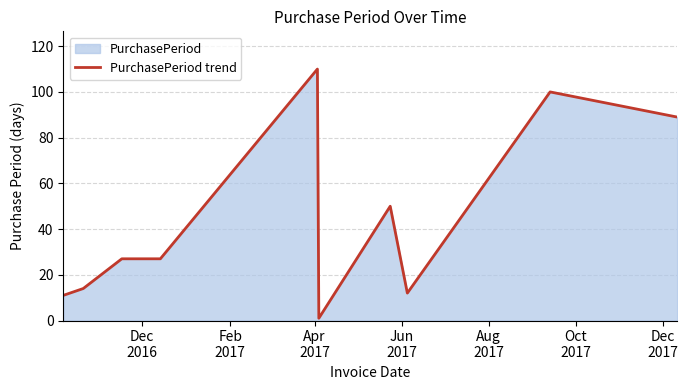

What is the difference between the maximum and minimum values?

109